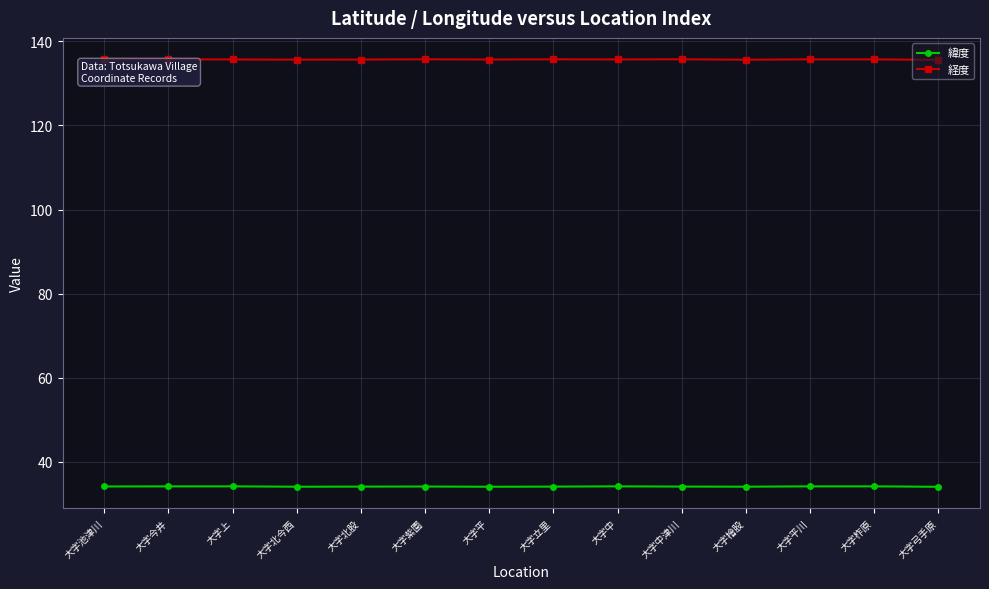

List the series in order of their peak value, highest first.

経度, 緯度